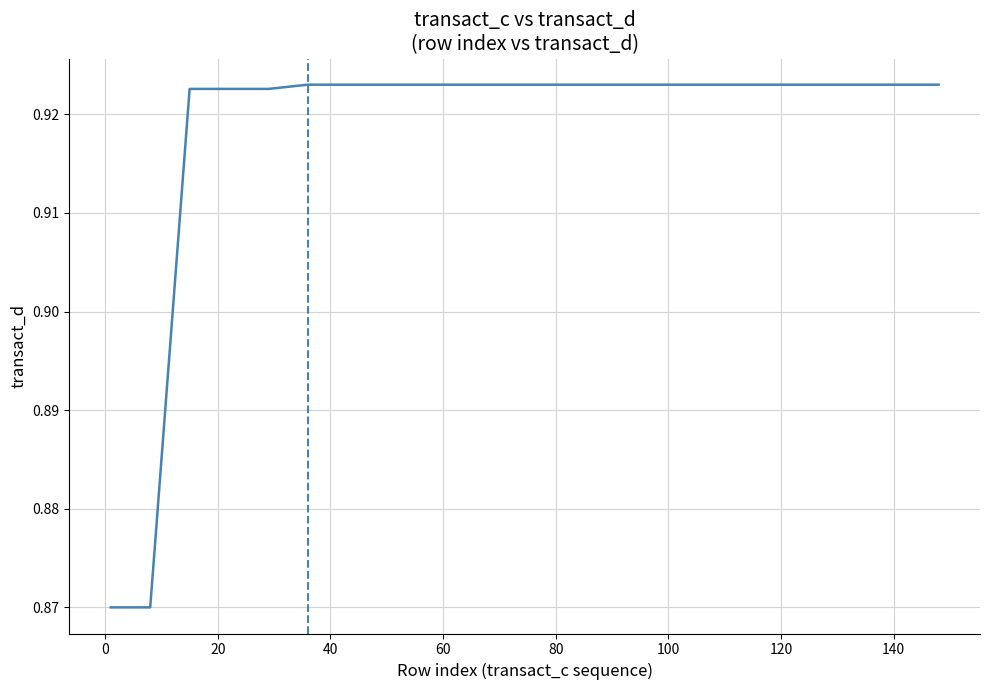

What is the maximum value shown in the chart?

0.9